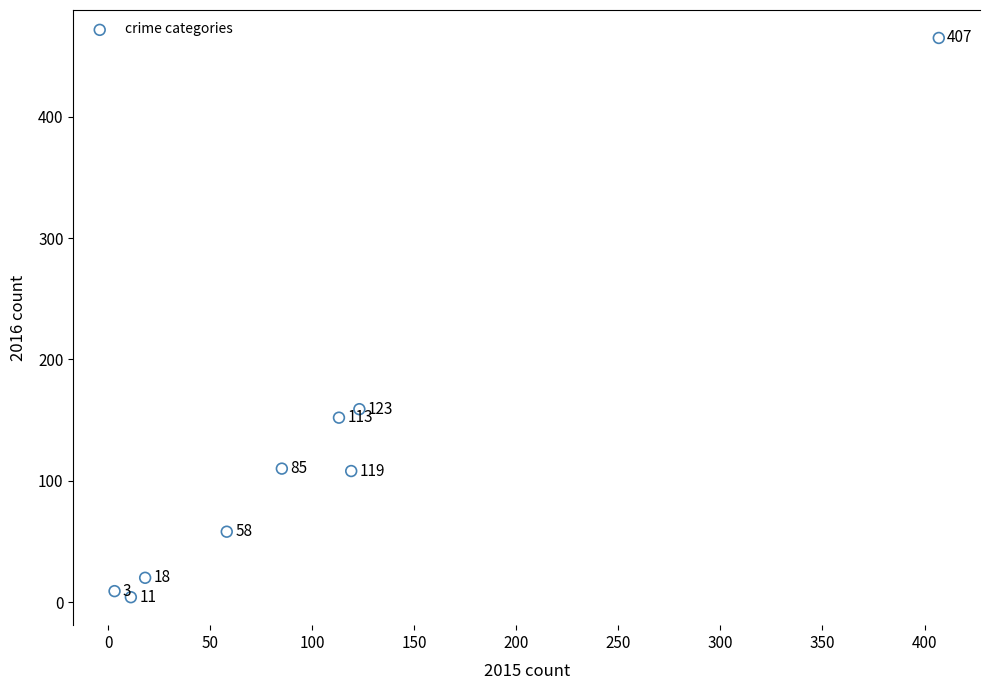

What Y value in the scatter plot is closest to 234?

159